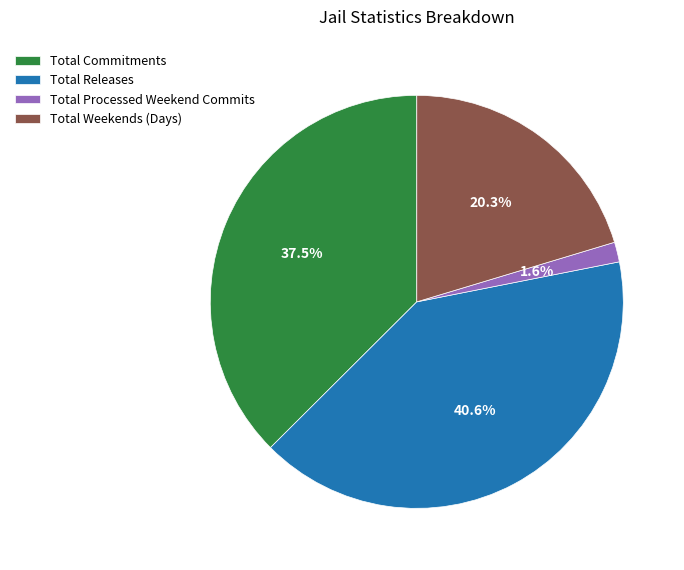

Is there any slice that represents more than half of the pie?

No